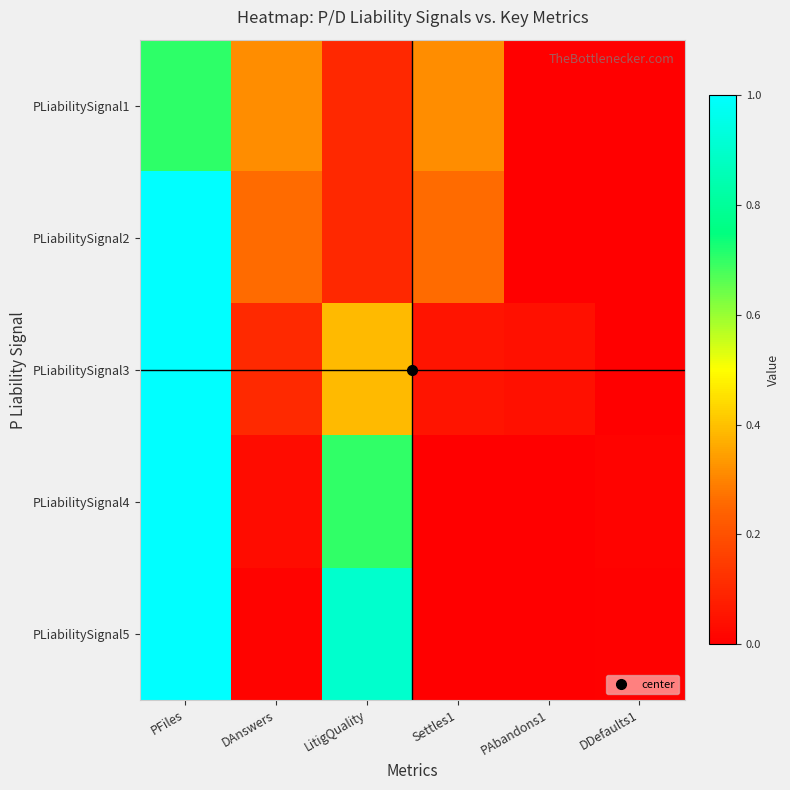

Reading left to right, transcribe all the data shown in this chart.

PLiabilitySignal1: PFiles=0.7	DAnswers=0.3	LitigQuality=0.1	Settles1=0.3	PAbandons1=0.0	DDefaults1=0.0
PLiabilitySignal2: PFiles=1.0	DAnswers=0.3	LitigQuality=0.1	Settles1=0.3	PAbandons1=0.0	DDefaults1=0.0
PLiabilitySignal3: PFiles=1.0	DAnswers=0.1	LitigQuality=0.4	Settles1=0.1	PAbandons1=0.0	DDefaults1=0.0
PLiabilitySignal4: PFiles=1.0	DAnswers=0.0	LitigQuality=0.7	Settles1=0.0	PAbandons1=0.0	DDefaults1=0.0
PLiabilitySignal5: PFiles=1.0	DAnswers=0.0	LitigQuality=0.9	Settles1=0.0	PAbandons1=0.0	DDefaults1=0.0